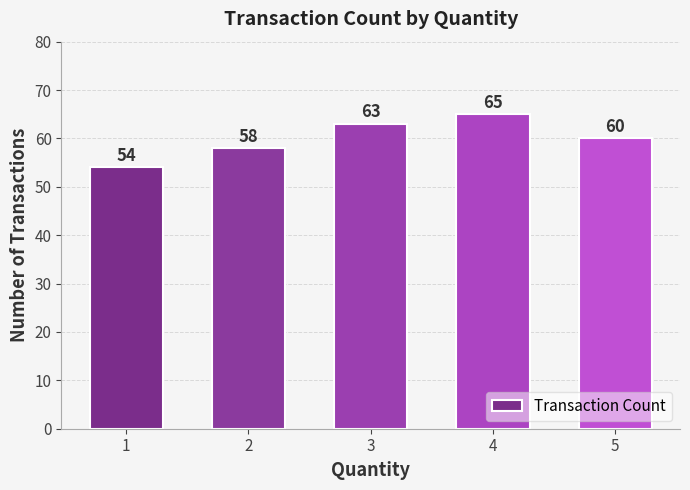

How many bars are there in total?

5